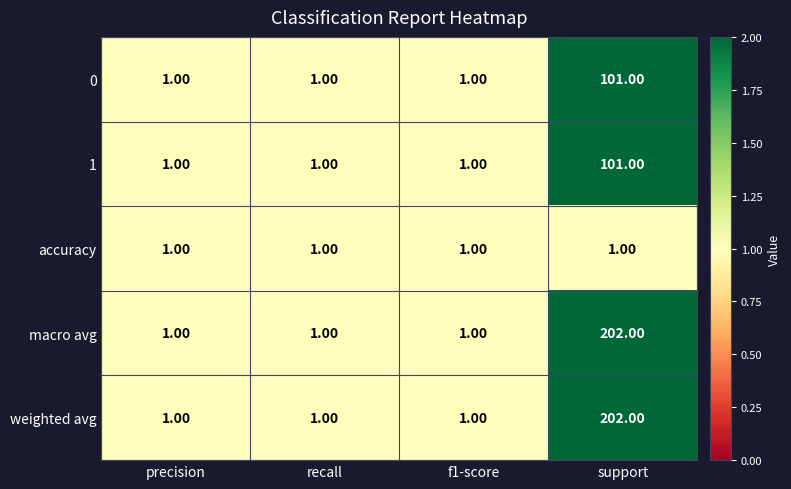

Which label corresponds to the largest value in the chart?

support